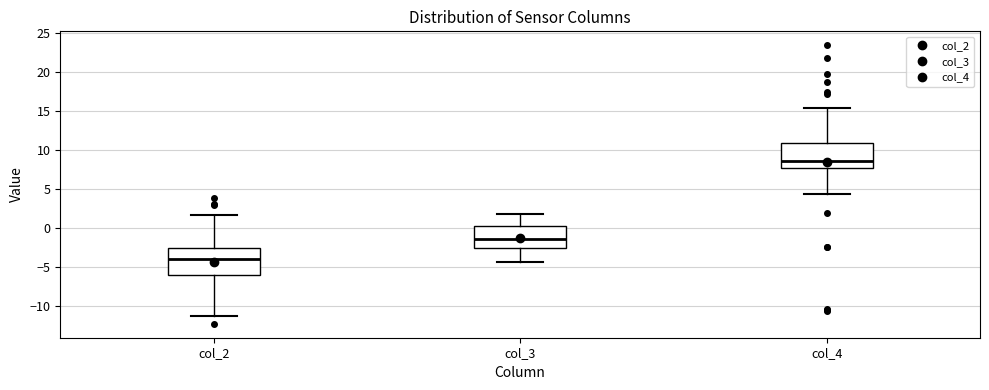

Reading left to right, read every box against the y-axis: the position of its median line, the range the box covers, and the ends of its whiskers. The values are not printed on the chart, so give them approximately, as read against the axis.

col_2: median -4.0, box -6.0 to -2.5, whiskers -11.5 to 1.5
col_3: median -1.5, box -2.5 to 0.0, whiskers -4.5 to 2.0
col_4: median 8.5, box 7.5 to 11.0, whiskers 4.5 to 15.5